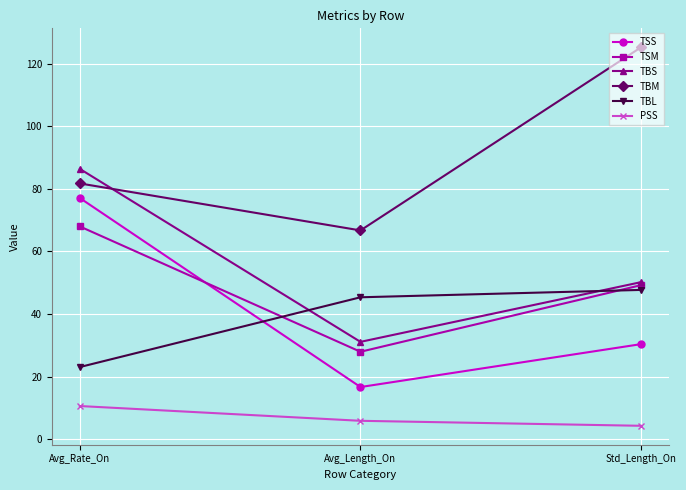

How many data points does each series have?

3